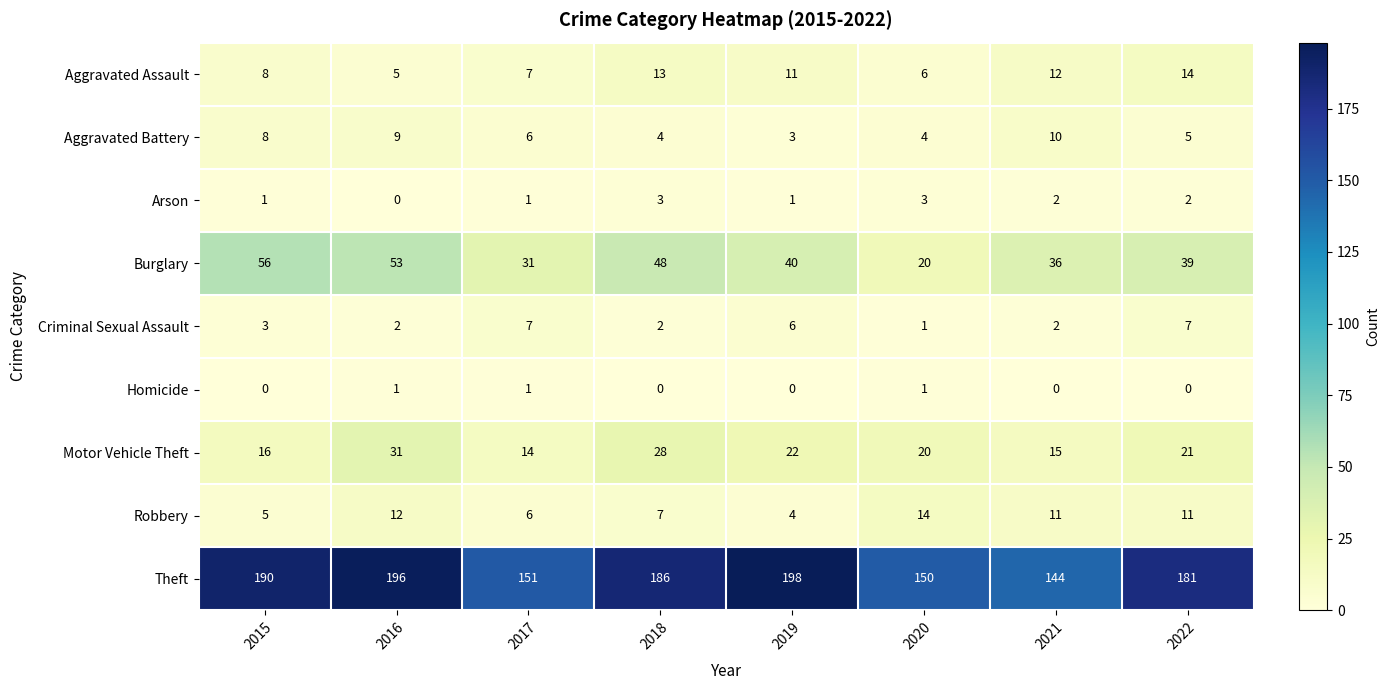

The Aggravated Assault series shows 7 at 2017. True or false?

True